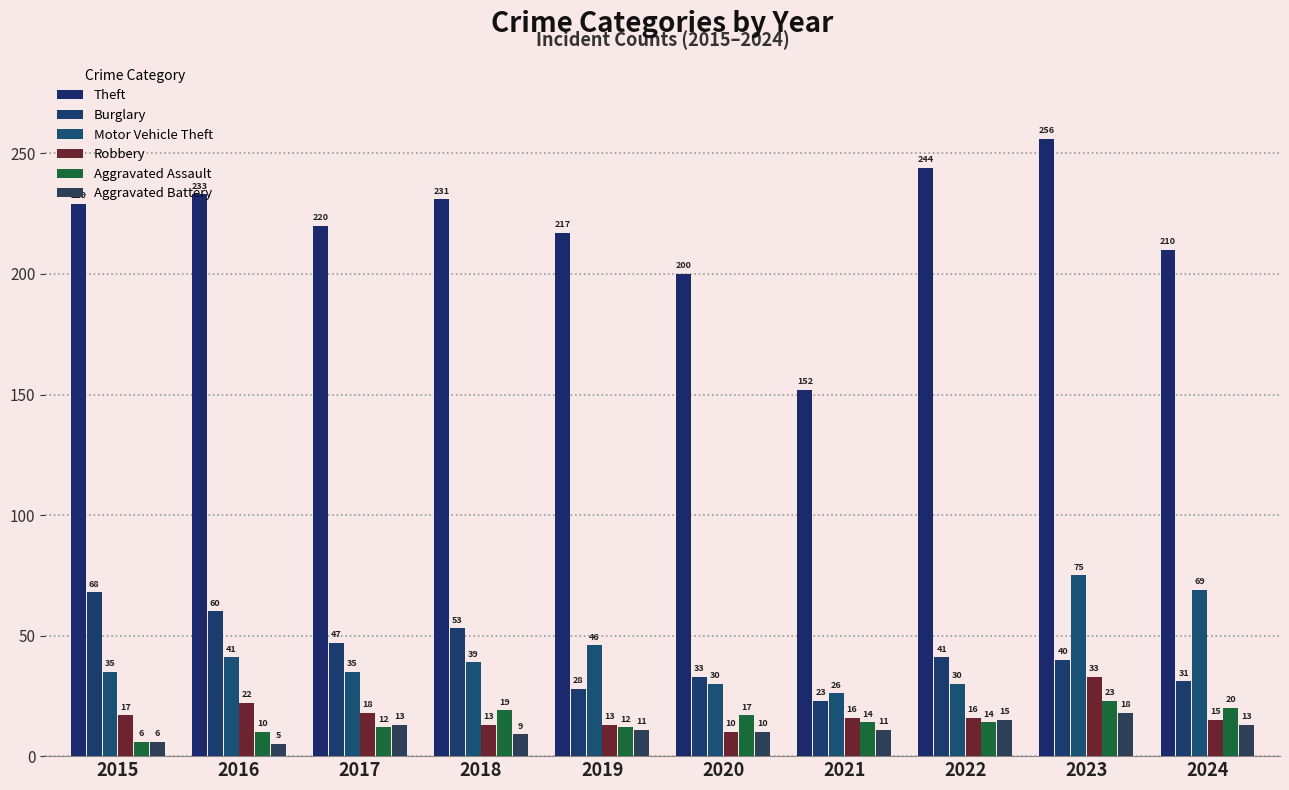

How many data points does each series have?

10